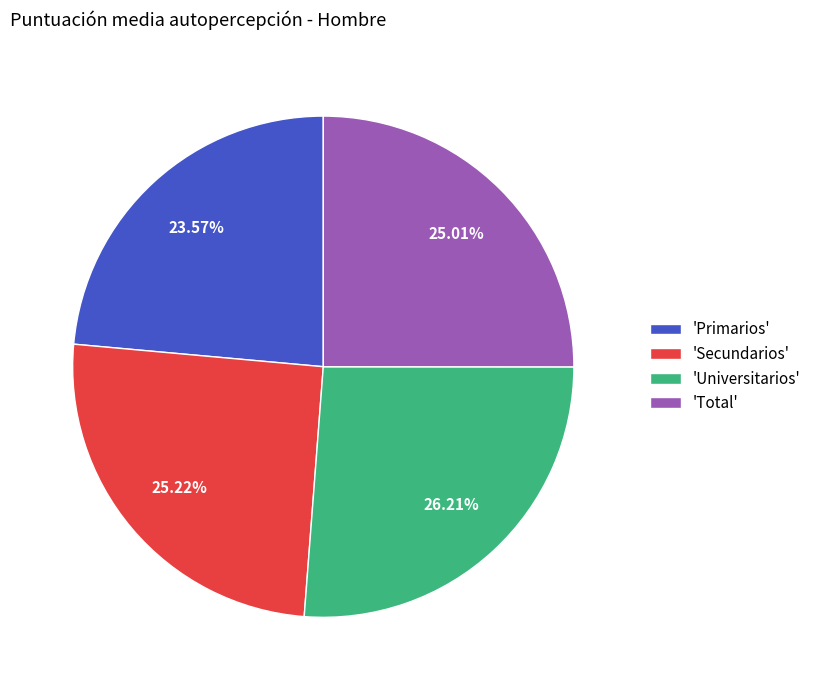

Which slice is the largest?

'Universitarios'